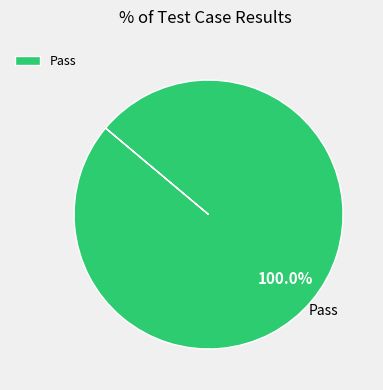

Rank the categories by value from highest to lowest.

Pass